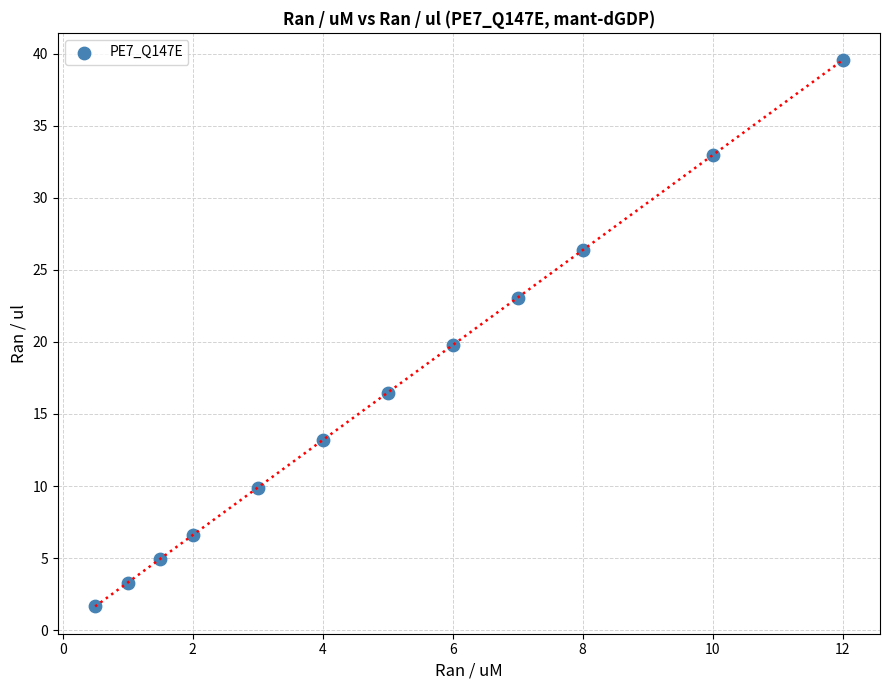

What is the average Y value?

16.5